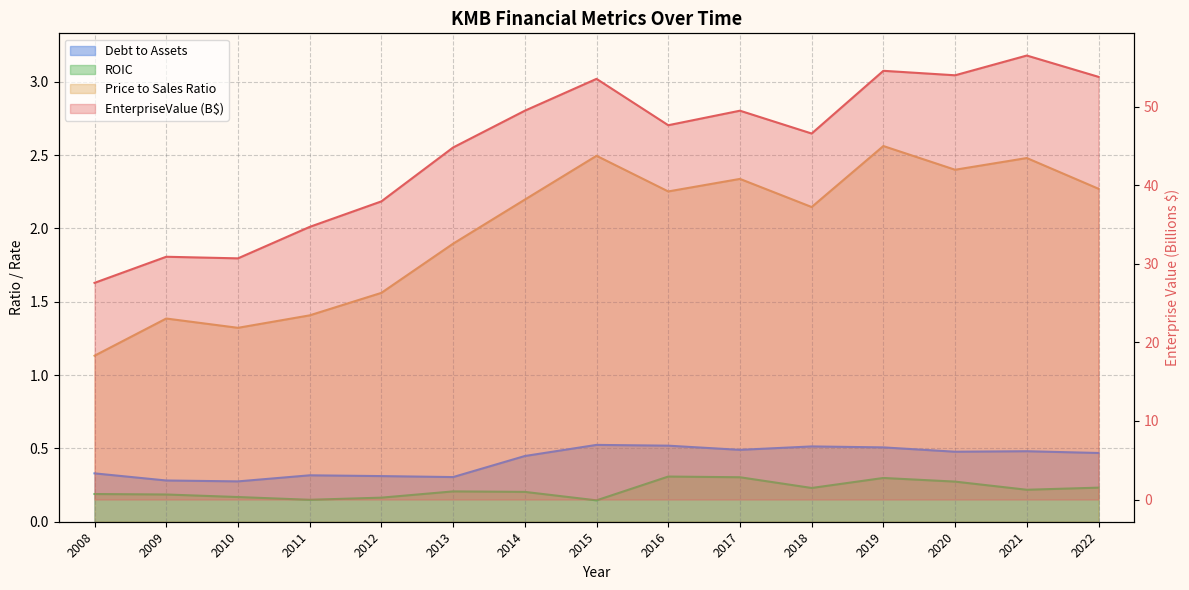

What are all the series names shown in the legend?

EnterpriseValue, debtToAssets, roic, priceToSalesRatio